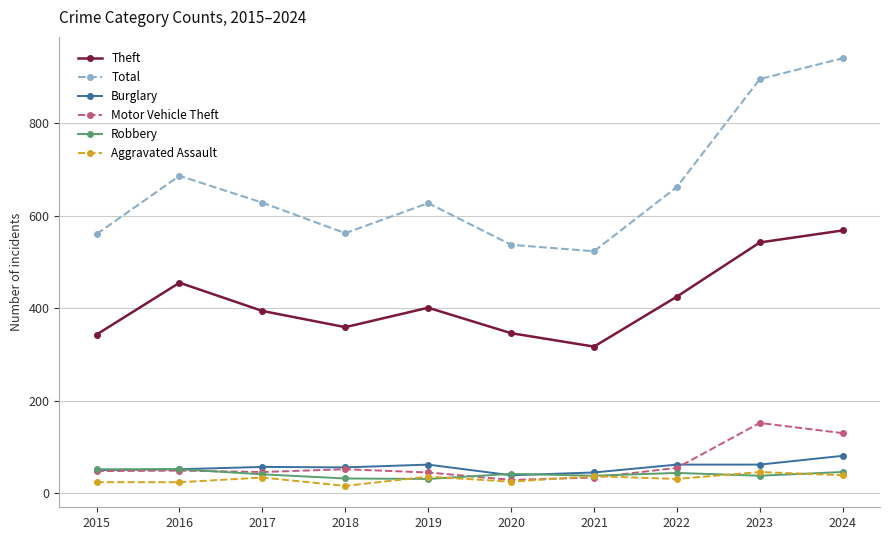

What is the value of the Total point at the 4th from the left?

562